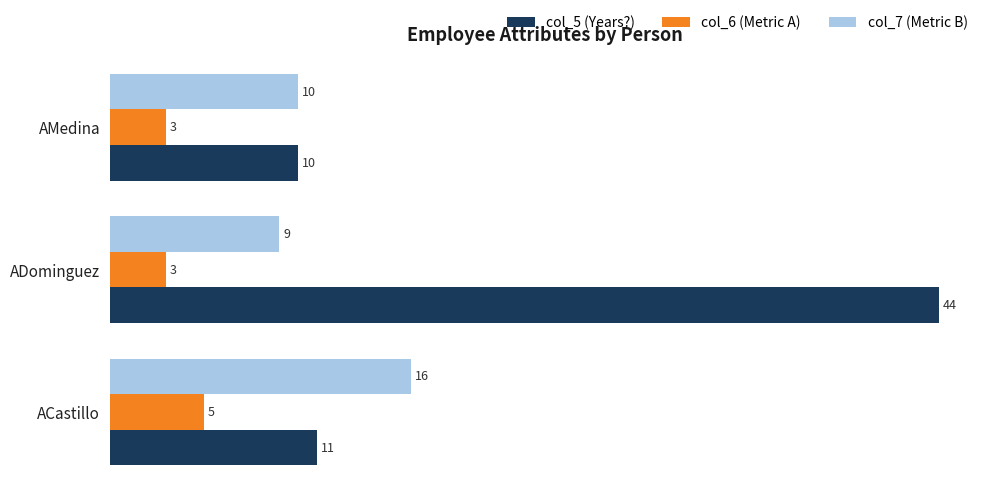

How many categories are shown in the chart?

3